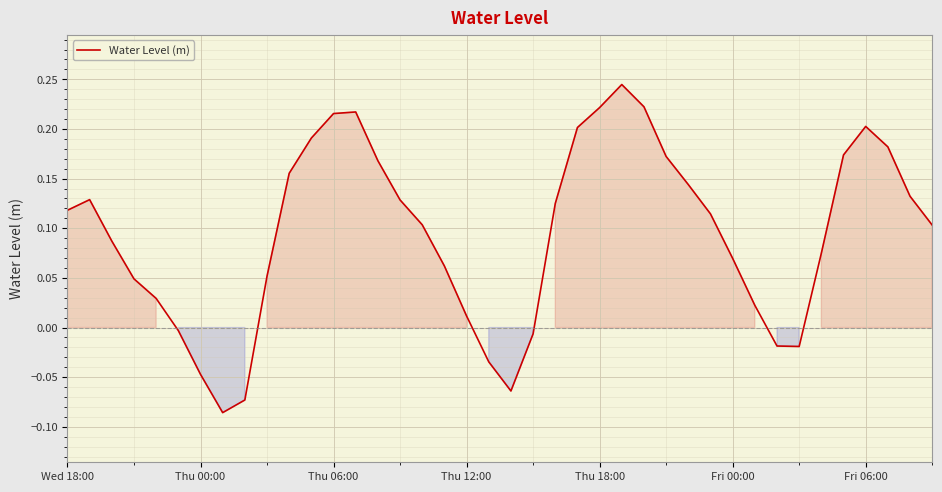

Is this an area chart (filled region under the line)?

Yes